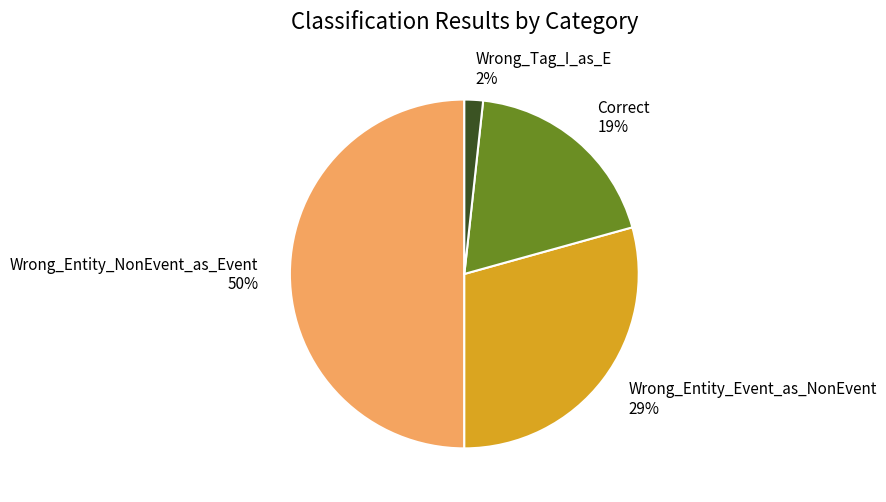

Rank the categories by value from lowest to highest.

Wrong_Tag_I_as_E, Correct, Wrong_Entity_Event_as_NonEvent, Wrong_Entity_NonEvent_as_Event